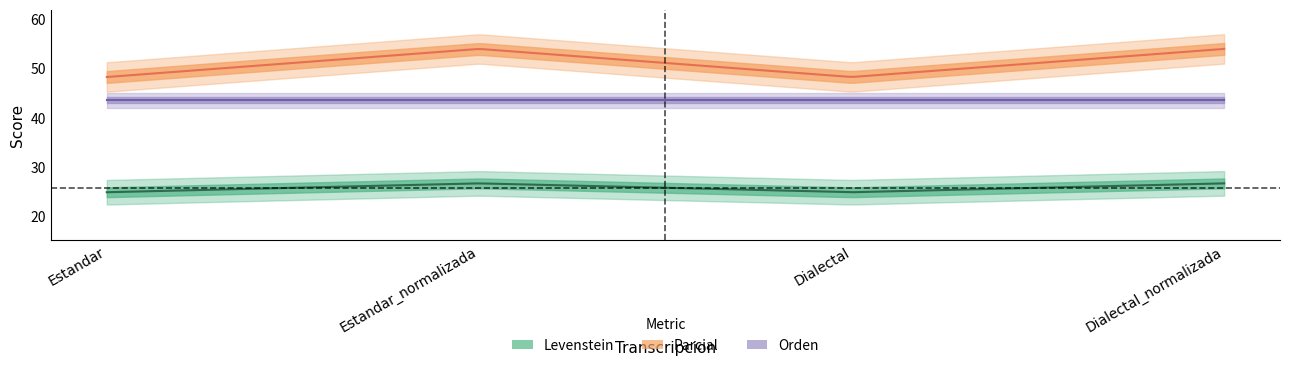

Reading left to right, transcribe all the data shown in this chart.

Levenstein: 24.8	26.6	24.8	26.6
Parcial: 48.3	54.0	48.3	54.0
Orden: 43.5	43.5	43.5	43.5